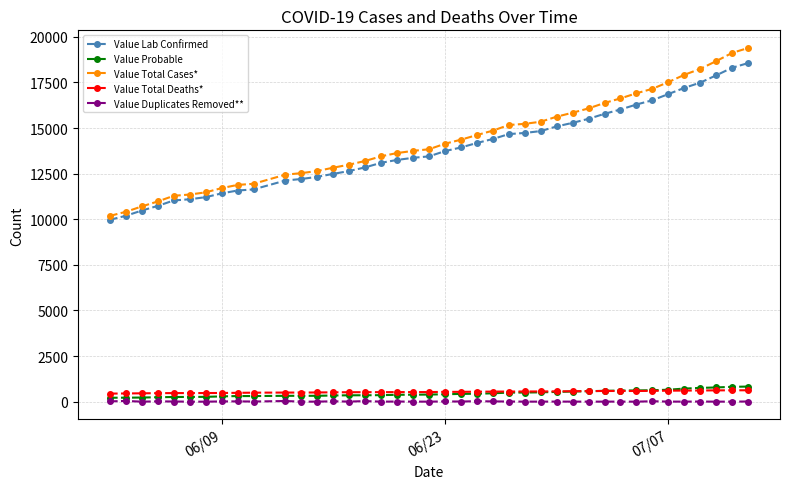

Which series has the largest range (max minus min)?

Value Total Cases*